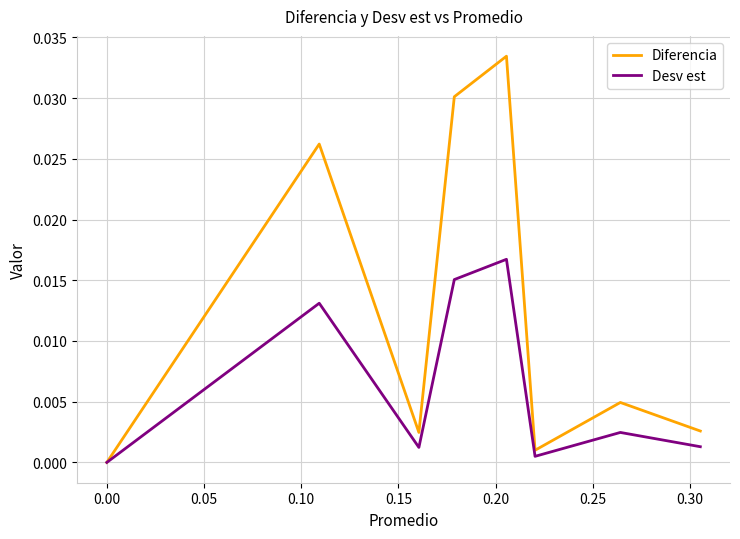

Which series has the largest total across all categories?

Diferencia